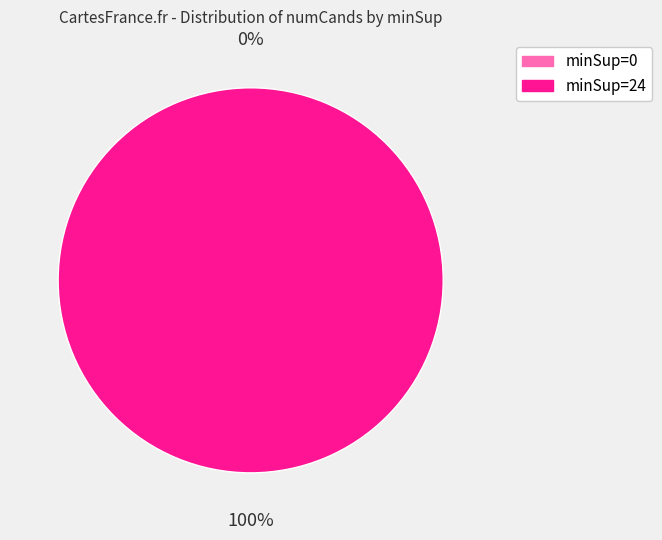

What is the change in value from minSup=0 to minSup=24?

+336170